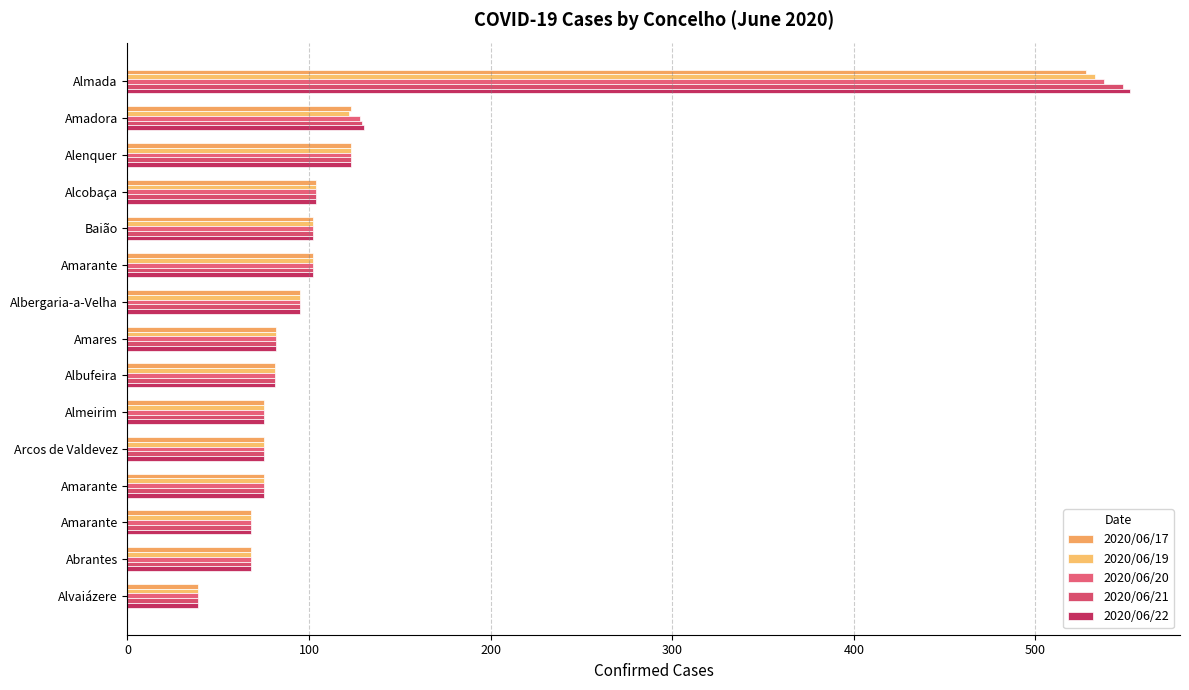

How many data points does each series have?

15